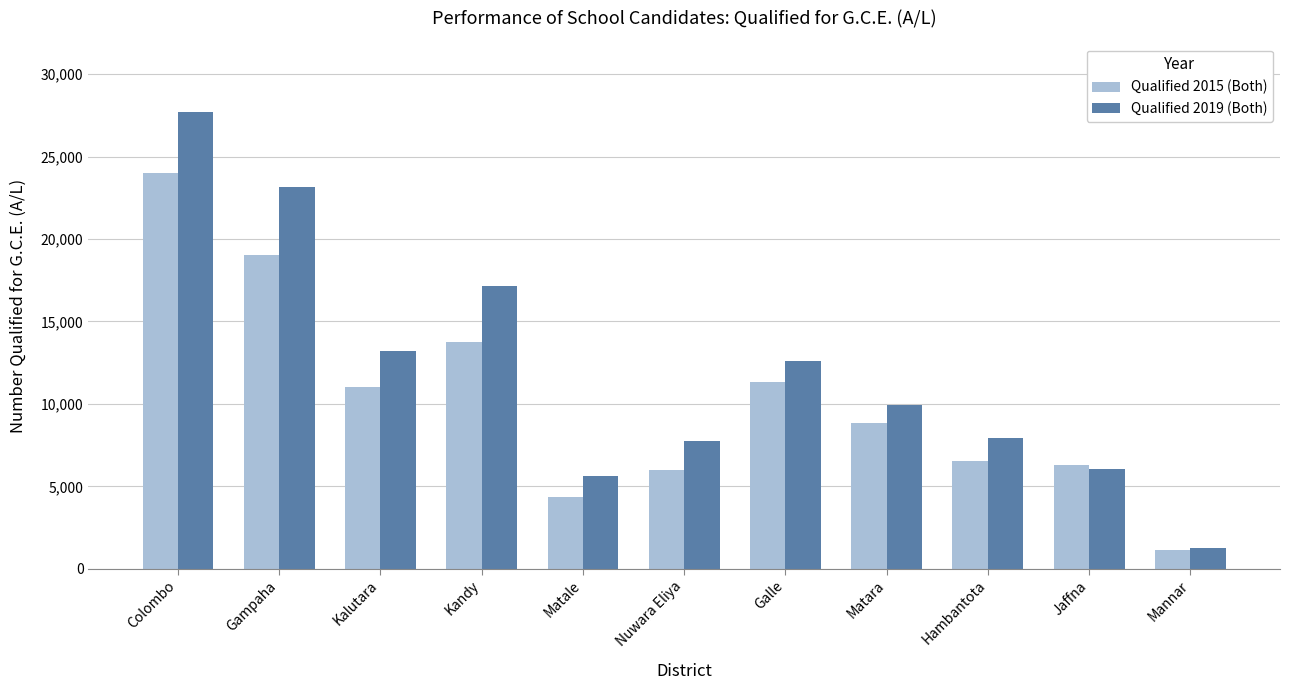

At which label is Qualified 2019 (Both) closest to 14477?

Kalutara